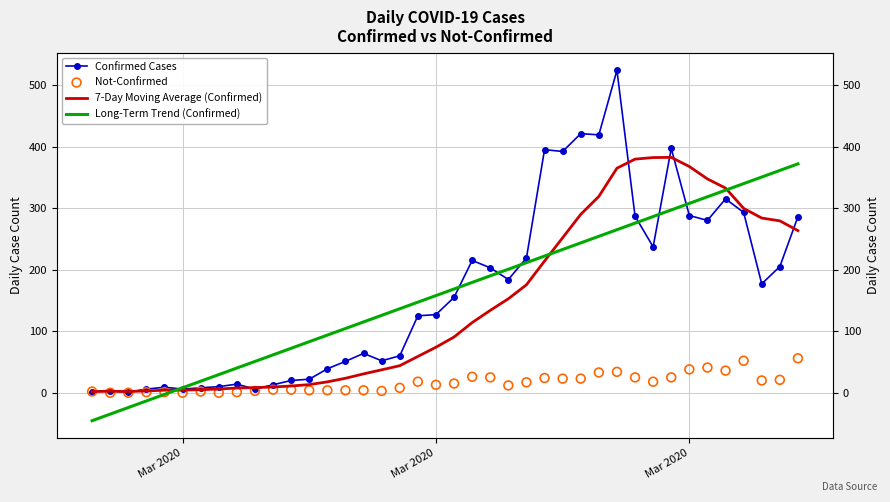

Is the value of Long-Term Trend (Confirmed) at 31 greater than the value of Not-Confirmed at 30?

Yes